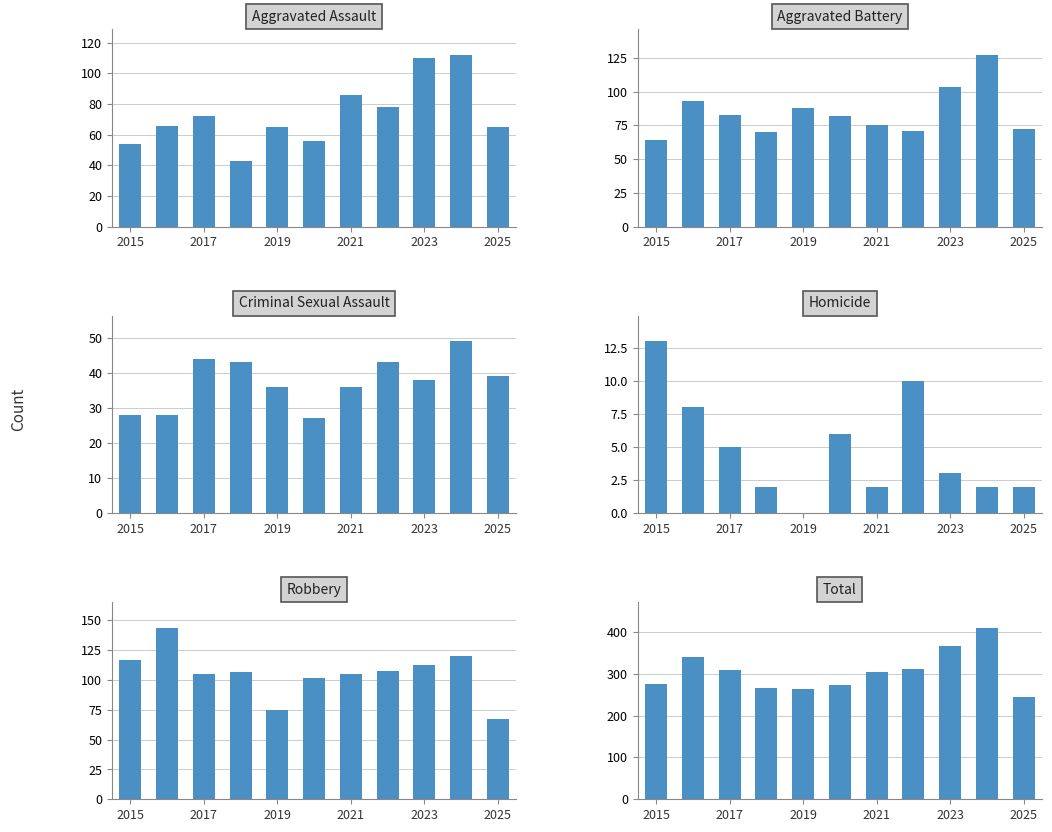

What value does the Total series have at 7?

310